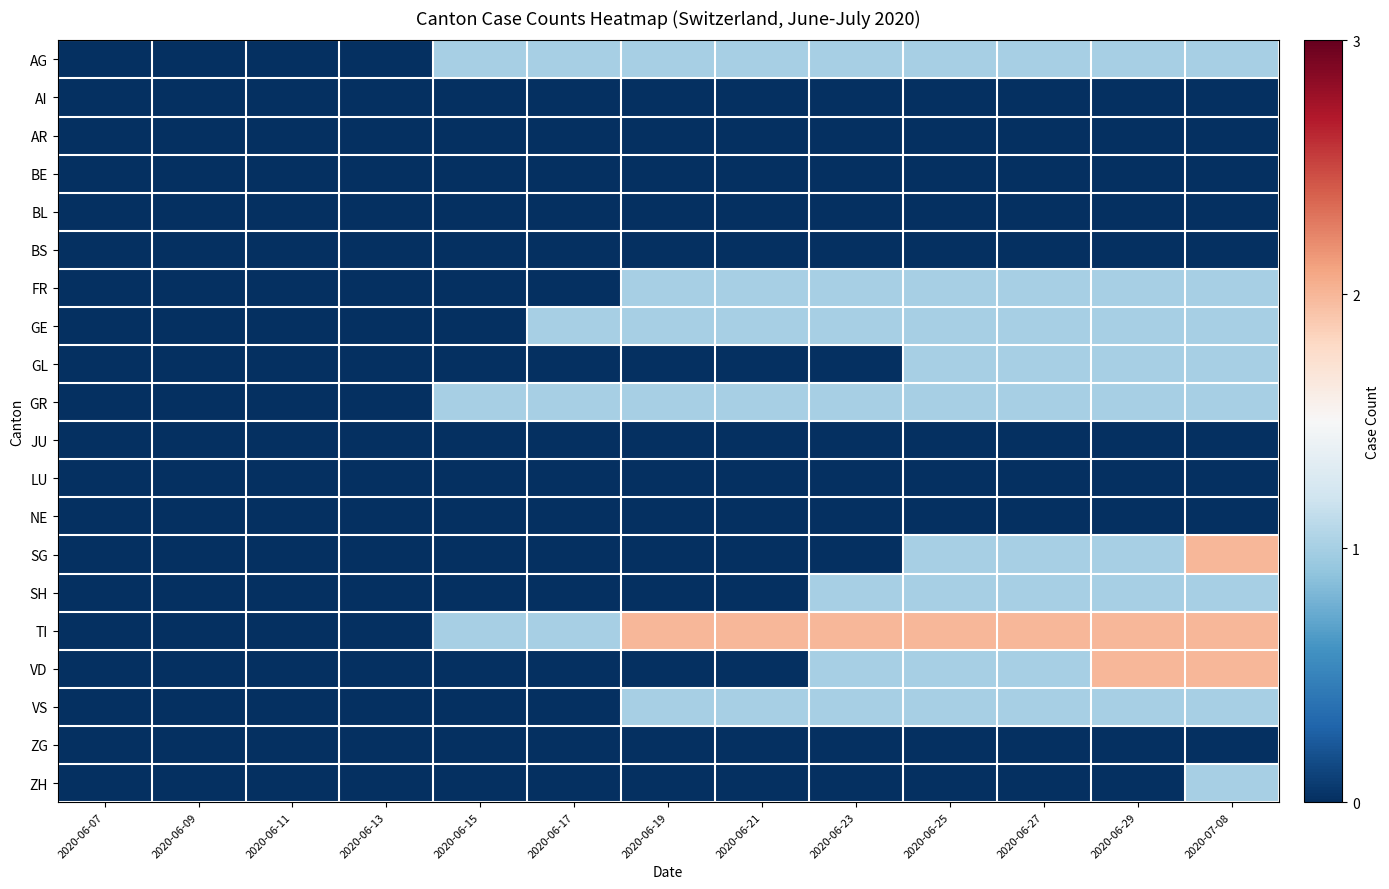

Rank the series by their maximum value, from highest to lowest.

SG, TI, VD, AG, FR, GE, GL, GR, SH, VS, ZH, AI, AR, BE, BL, BS, JU, LU, NE, ZG